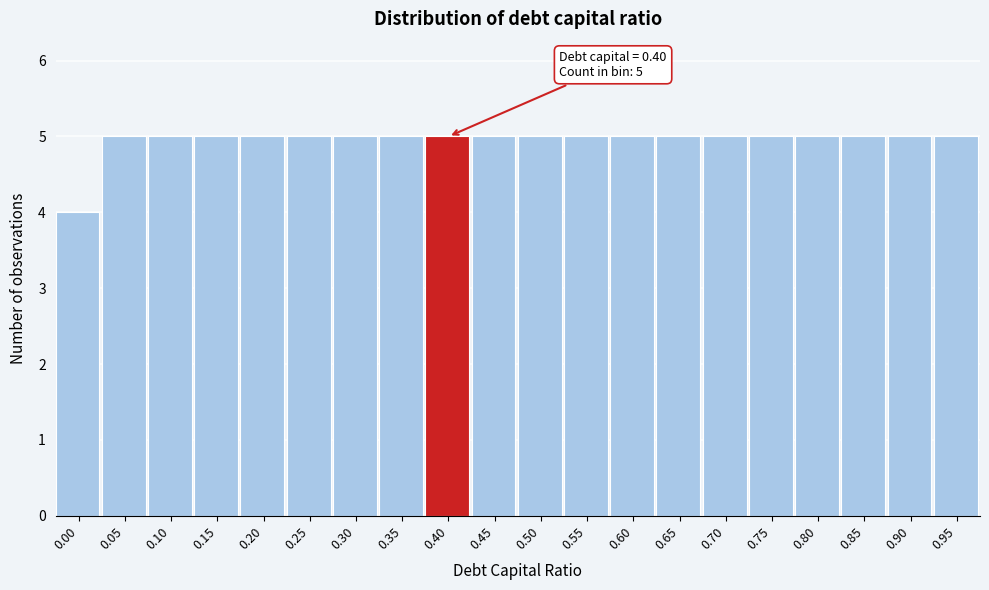

Reading right to left, what are all the values shown in this chart?

5	5	5	5	5	5	5	5	5	5	5	5	5	5	5	5	5	5	5	4